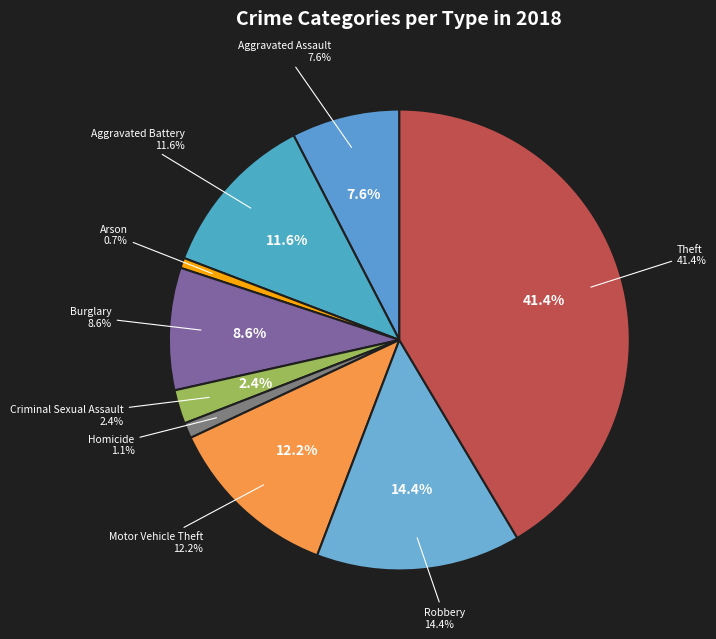

Which slice is the largest?

Theft